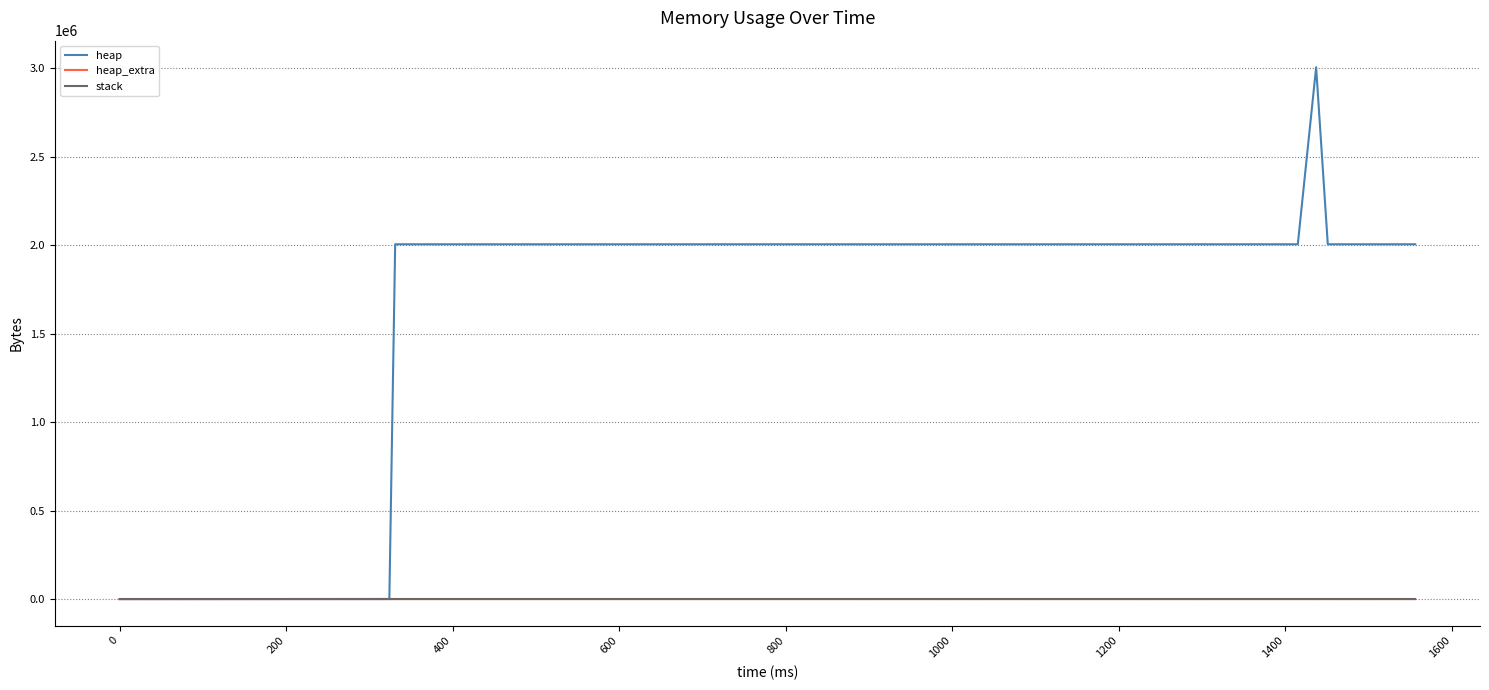

At how many categories does at least one series exceed 1700428?

38